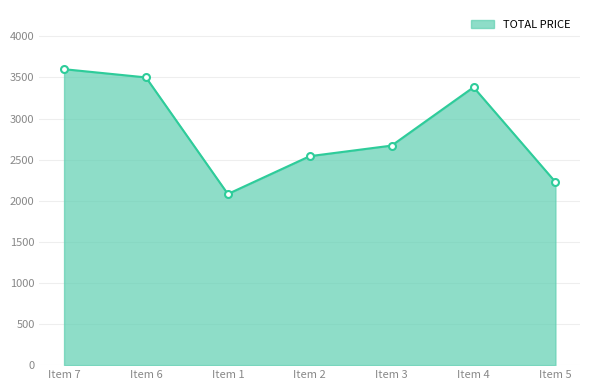

What is the change in value from Item 6 to Item 5?

-1272.4